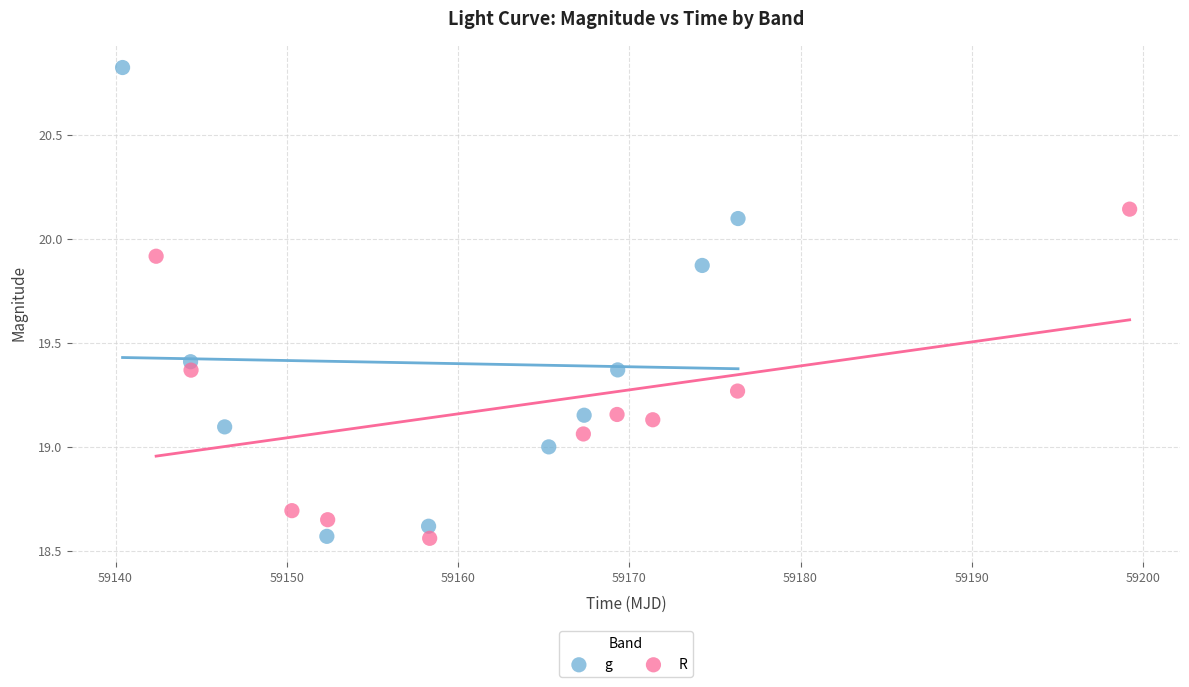

Which series contains the highest Y value?

g